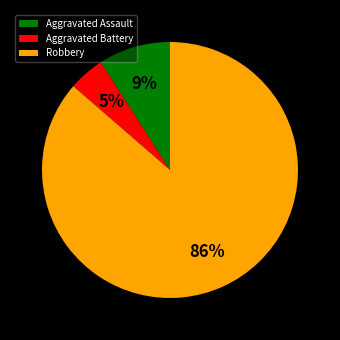

To the nearest percent, what is the average slice percentage?

33%